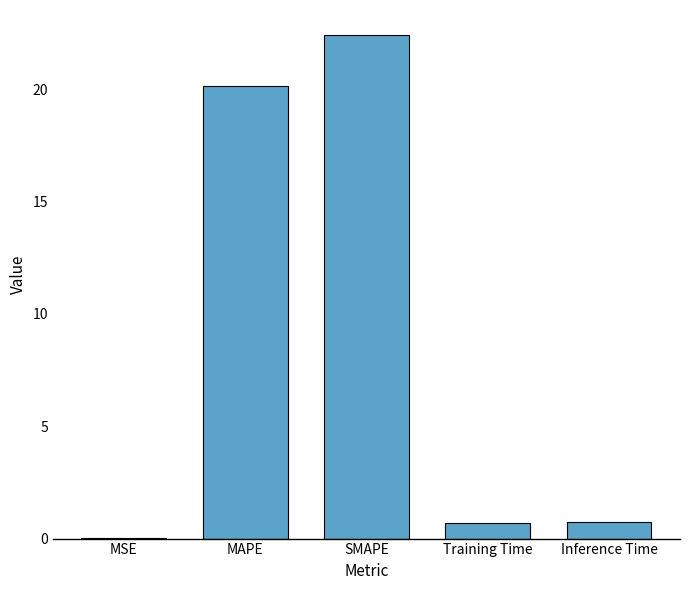

At which label is the value closest to 11?

MAPE